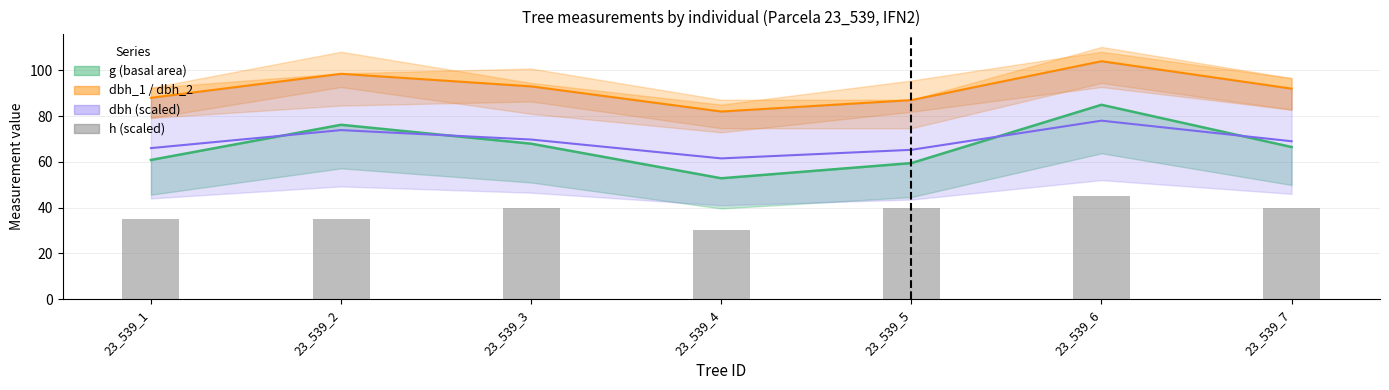

What is the value of the 1st bar from the left?

35